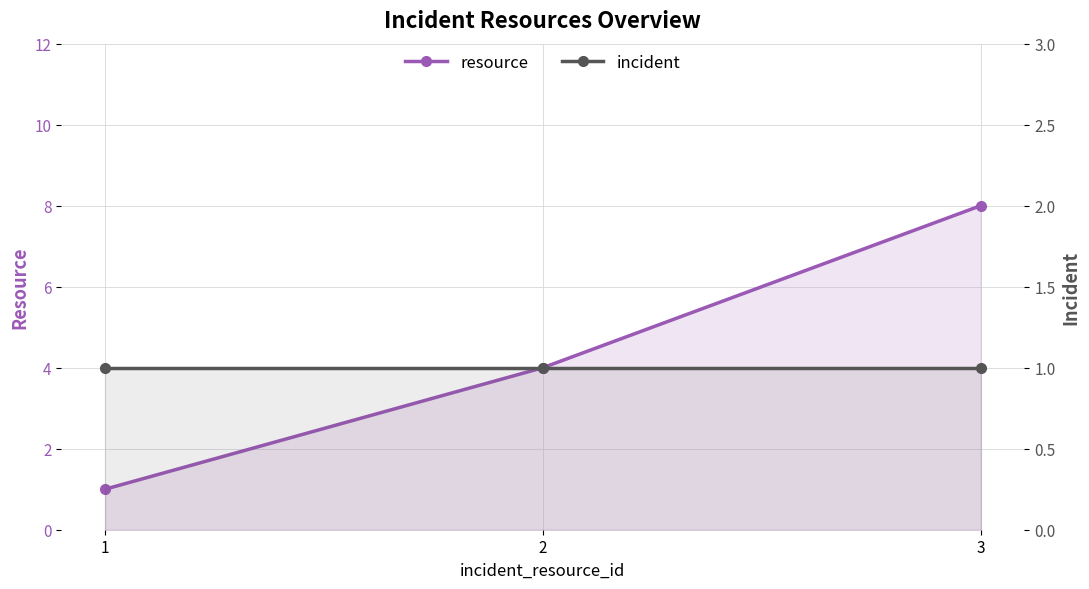

True or false: resource has a value of 8 at 3.

True